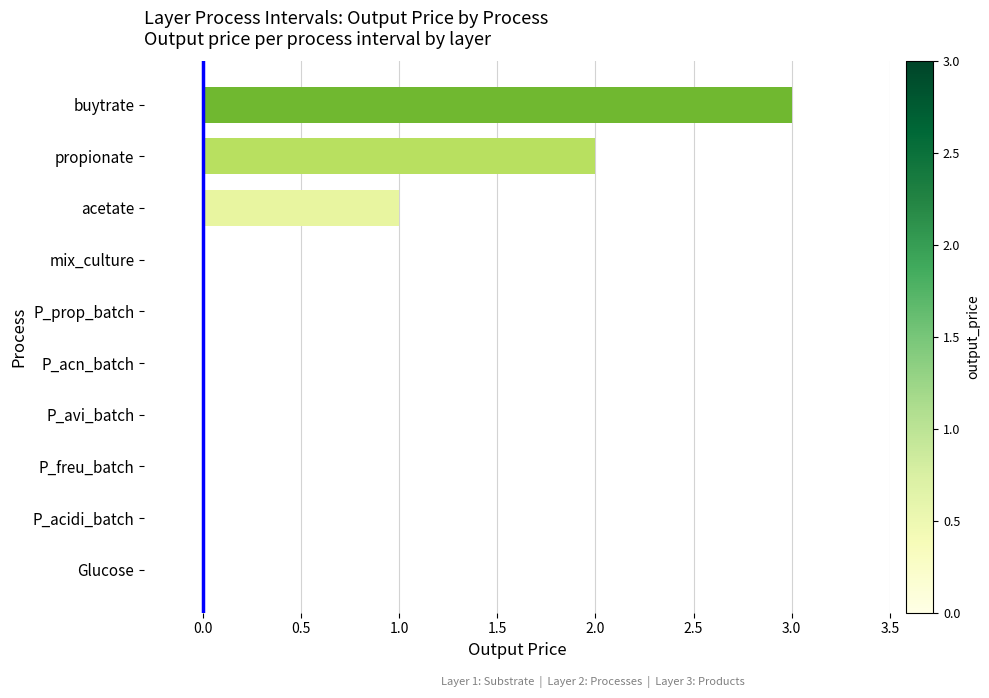

What is the greatest value displayed?

3